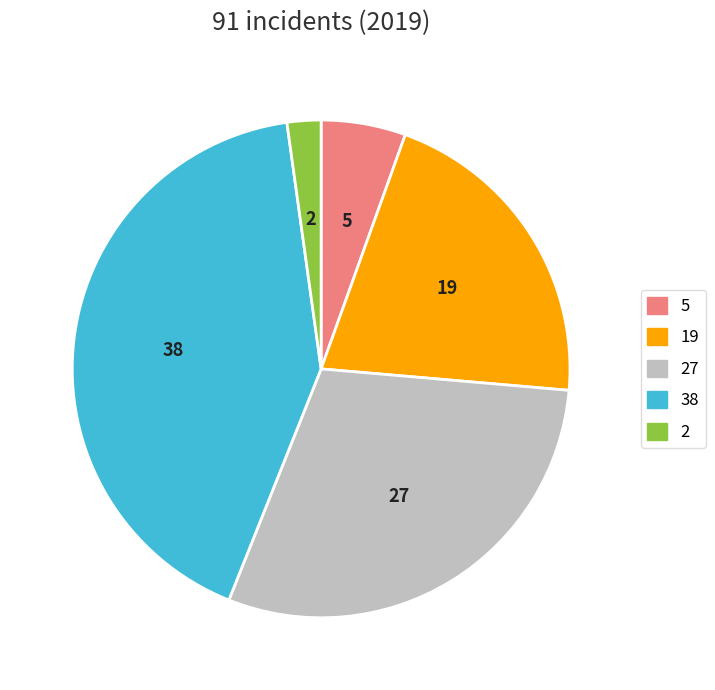

Is there a majority slice in this chart?

No